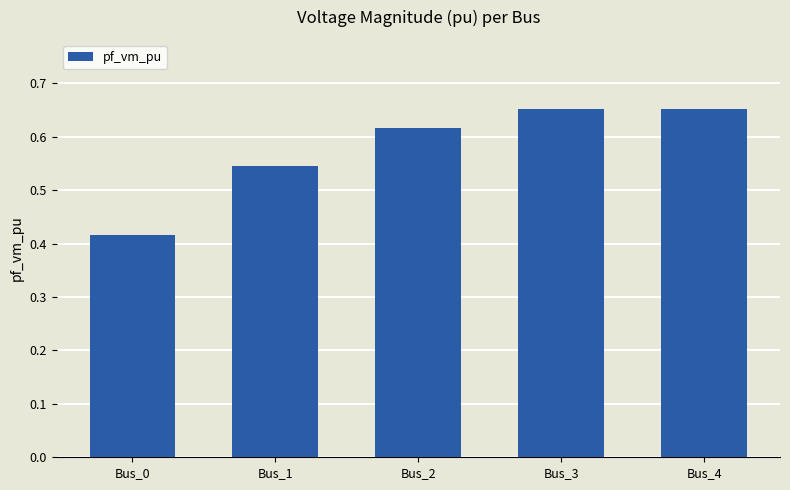

Are the bars horizontal?

No